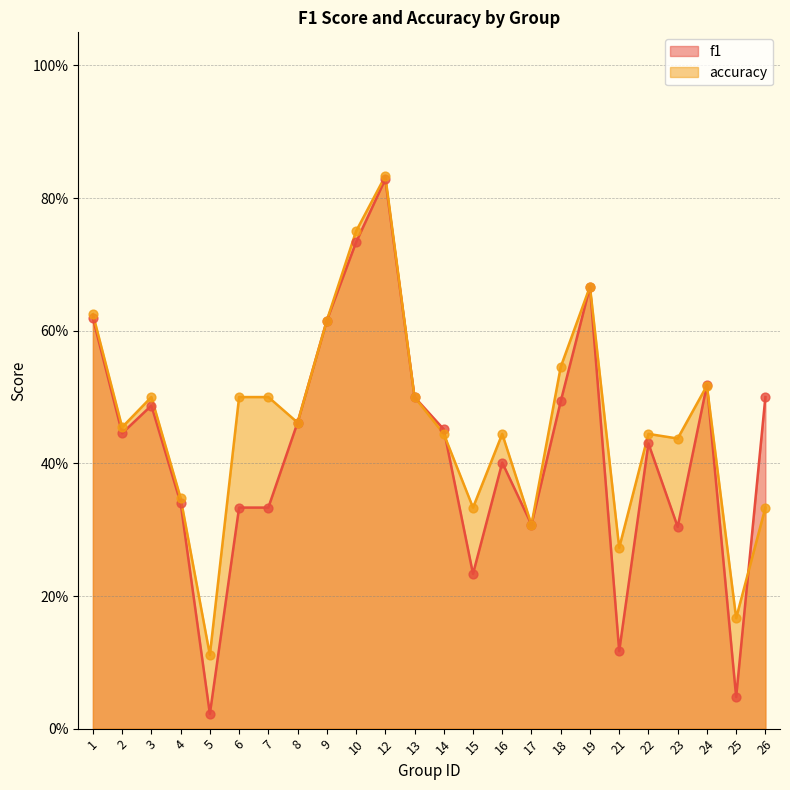

What is the total value across all series at 13?

1.0